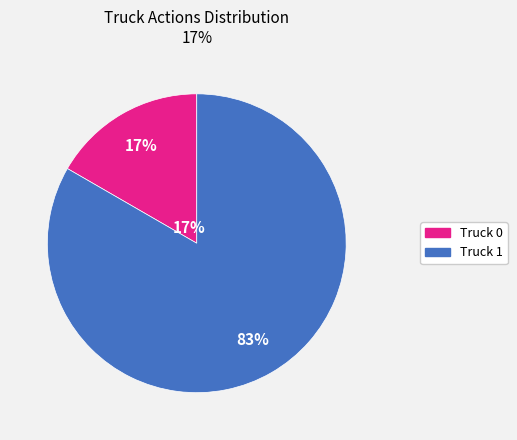

How many slices are in this pie chart?

2